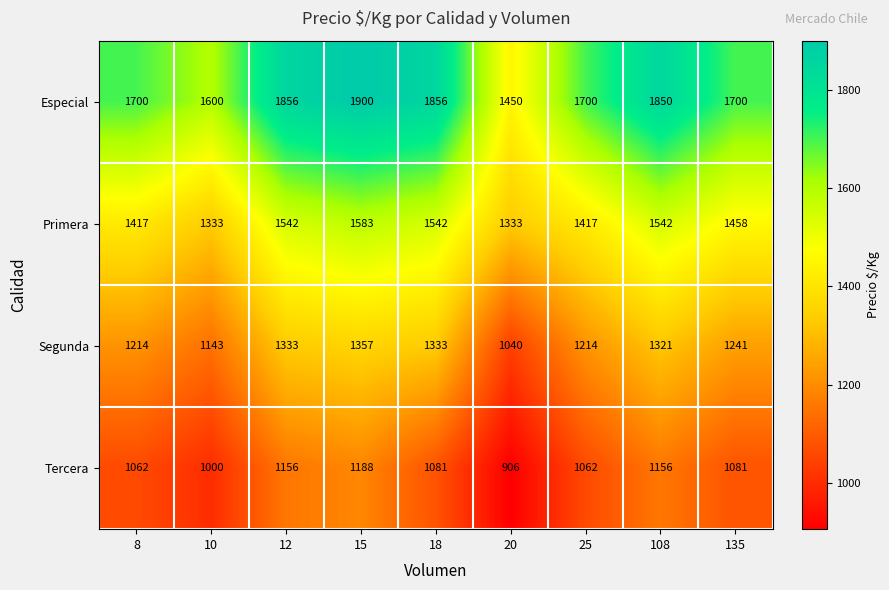

Rank the series by their average value, from lowest to highest.

Tercera, Segunda, Primera, Especial